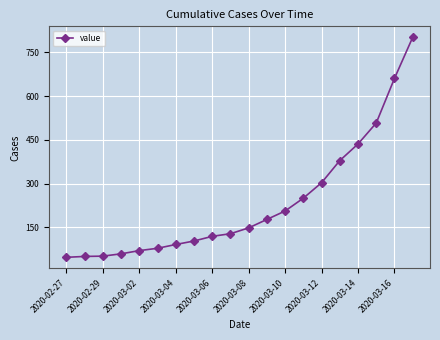

What is the value of the 20th point from the left?

802